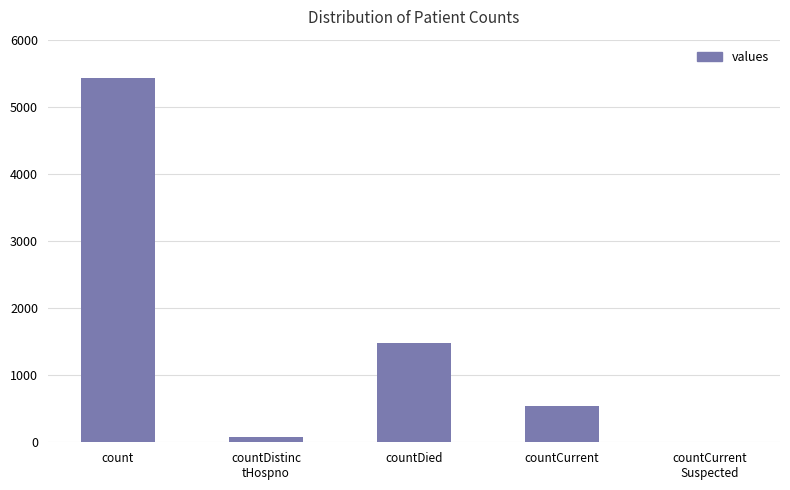

Is it true that the value at countCurrent is 536?

True